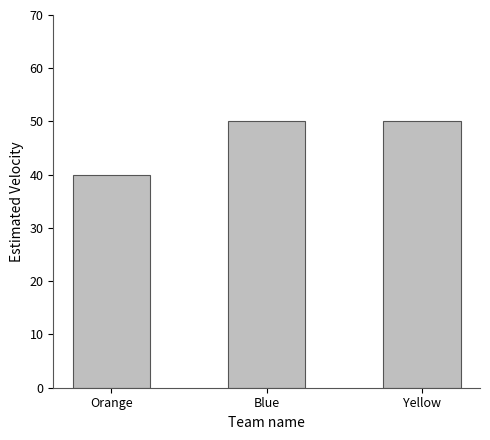

Reading right to left, list all the values displayed in this chart.

50	50	40